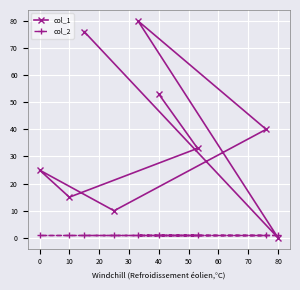

What value does the col_1 series have at 0?

25